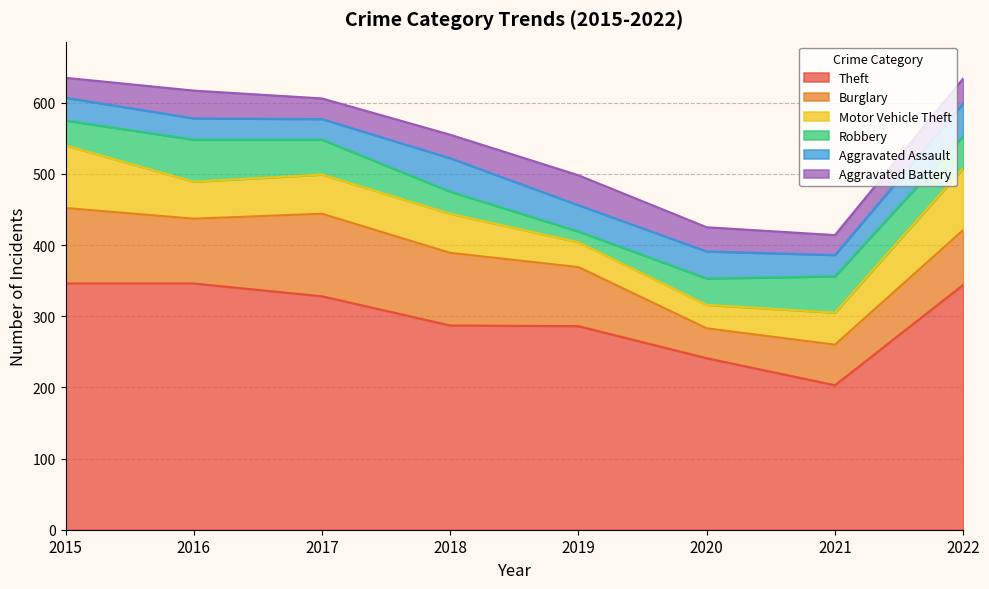

What are all the series names shown in the legend?

Theft, Burglary, Motor Vehicle Theft, Robbery, Aggravated Assault, Aggravated Battery